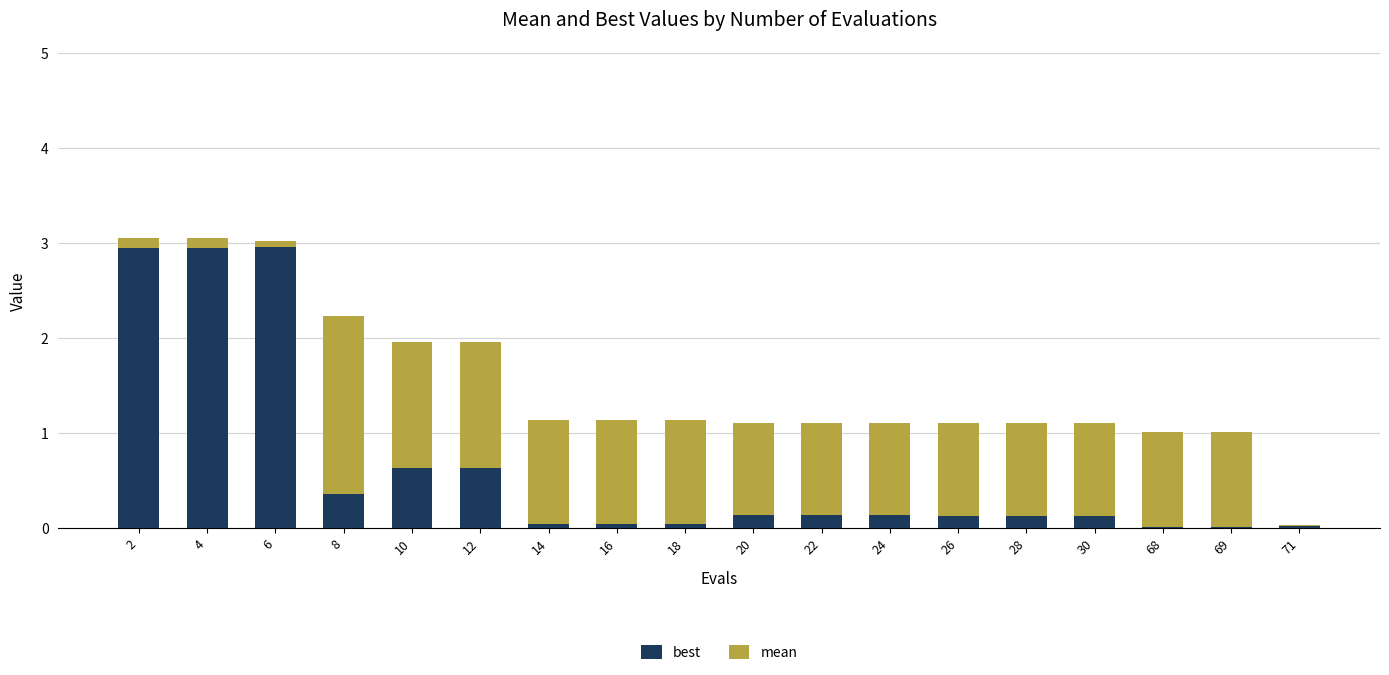

What is the total value across all series at 4?

3.1